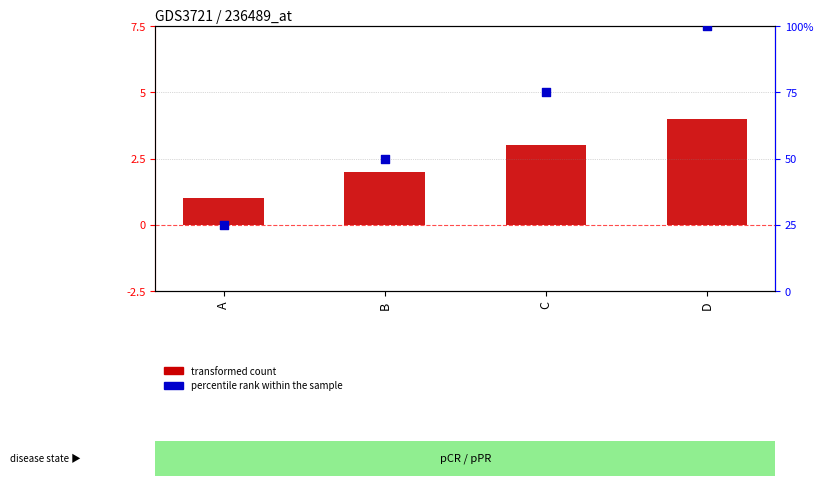

Which series reaches the maximum Y coordinate?

percentile rank within the sample